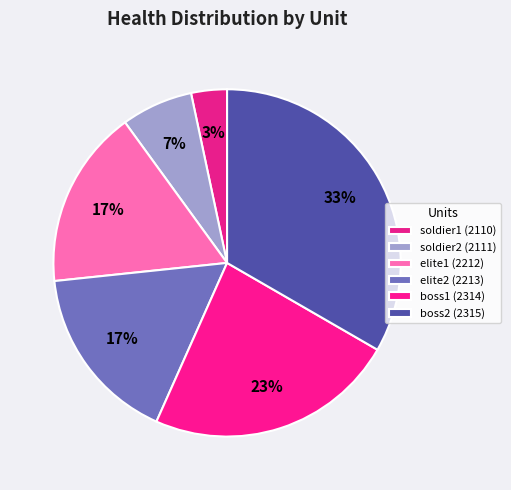

The soldier1 (2110) slice represents 9% of the pie. True or false?

False